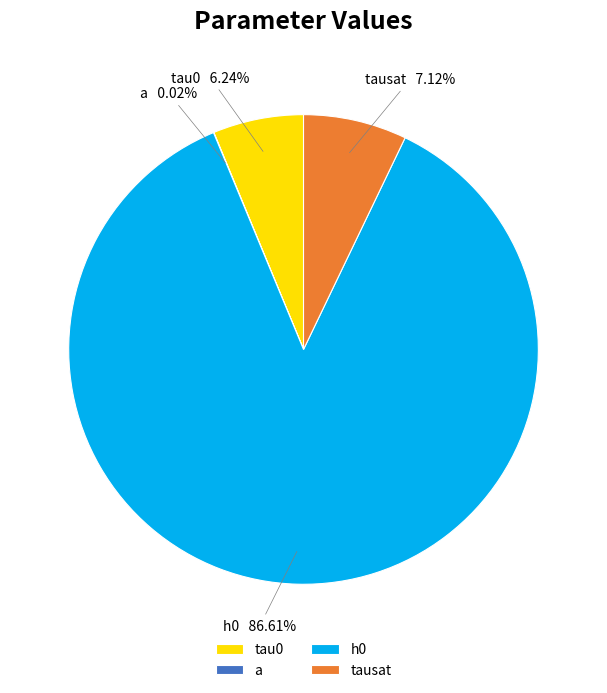

Does h0 account for over 50% of the chart?

Yes